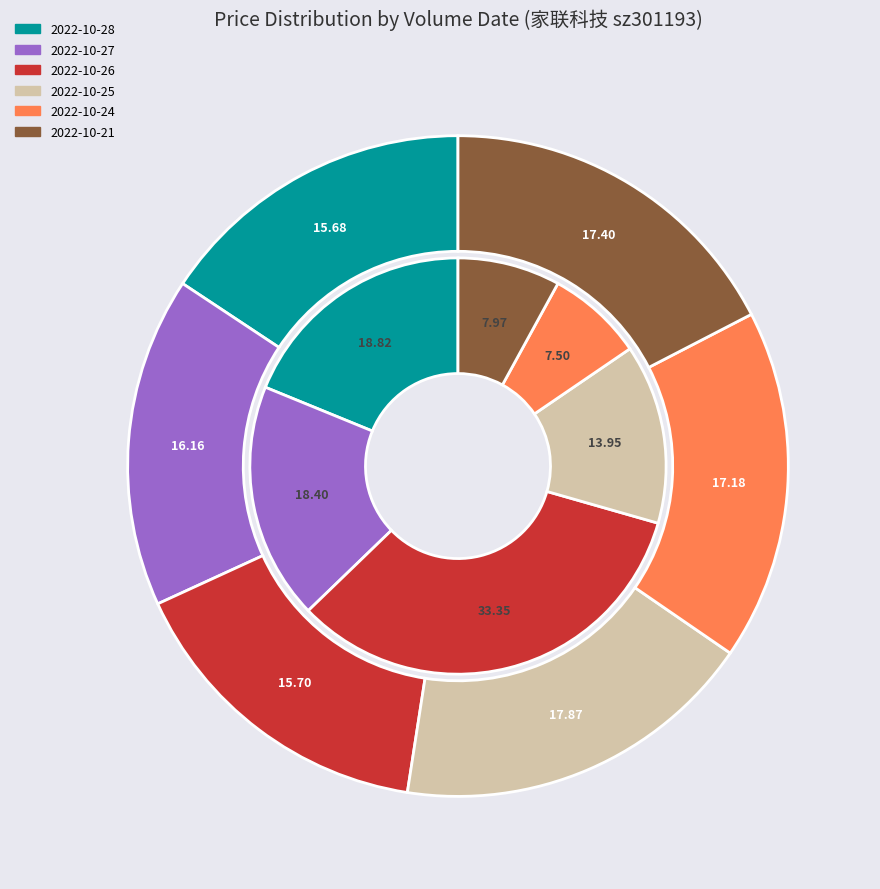

What percentage is NOT represented by 2022-10-24 (10197)?

82.8%